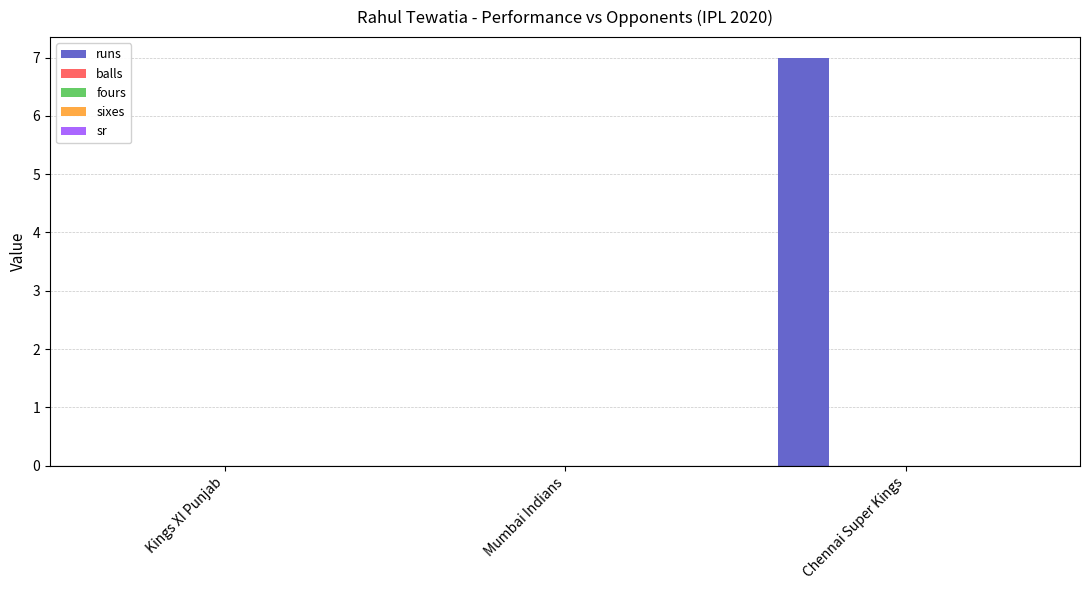

What is the greatest value displayed?

7